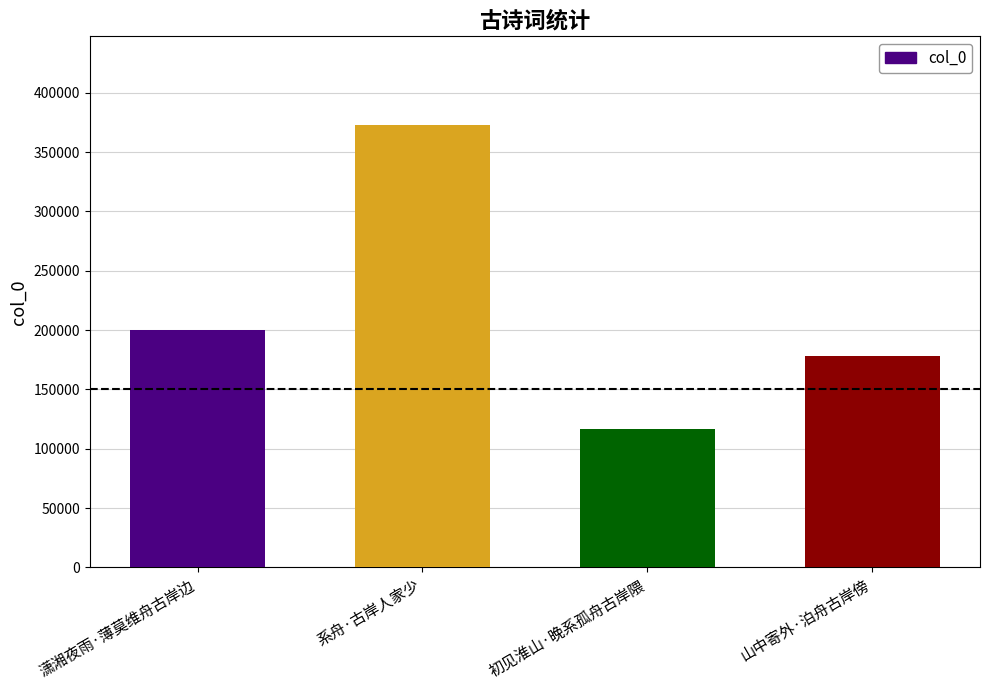

Which has a higher value, 初见淮山·晚系孤舟古岸隈 or 系舟·古岸人家少?

系舟·古岸人家少